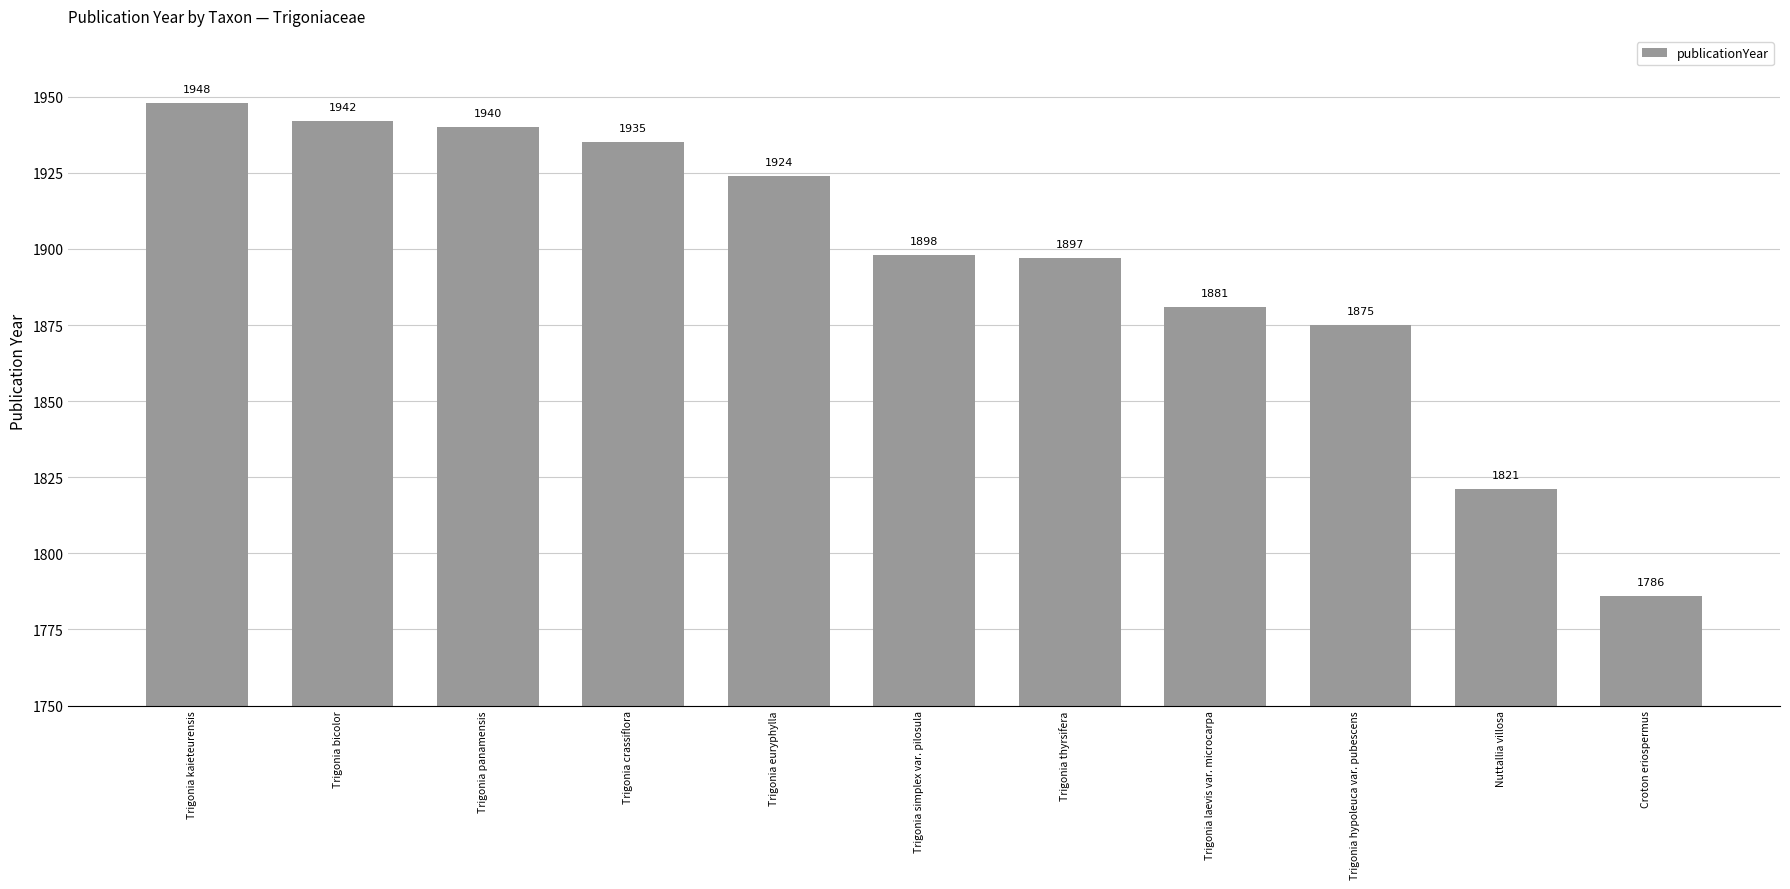

What is the value of the 5th bar from the left?

1924